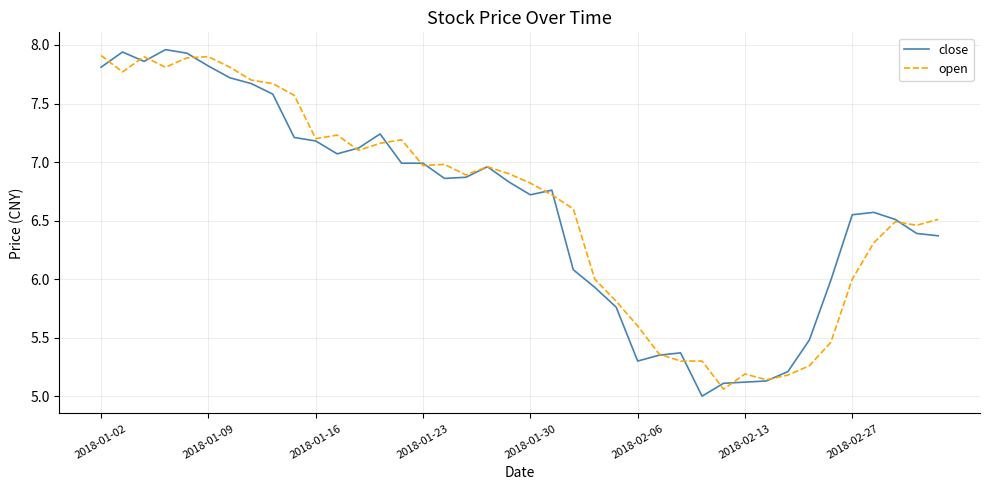

Does the chart have visible grid lines?

Yes